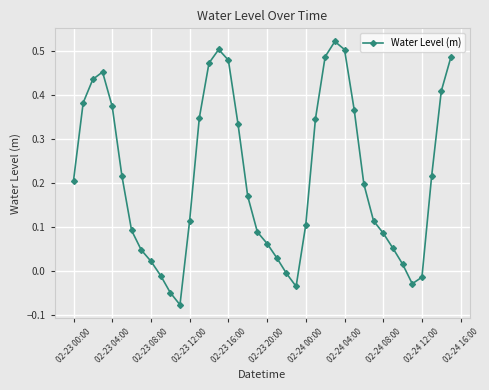

How many points are lower than both their immediate neighbors (excluding endpoints)?

3